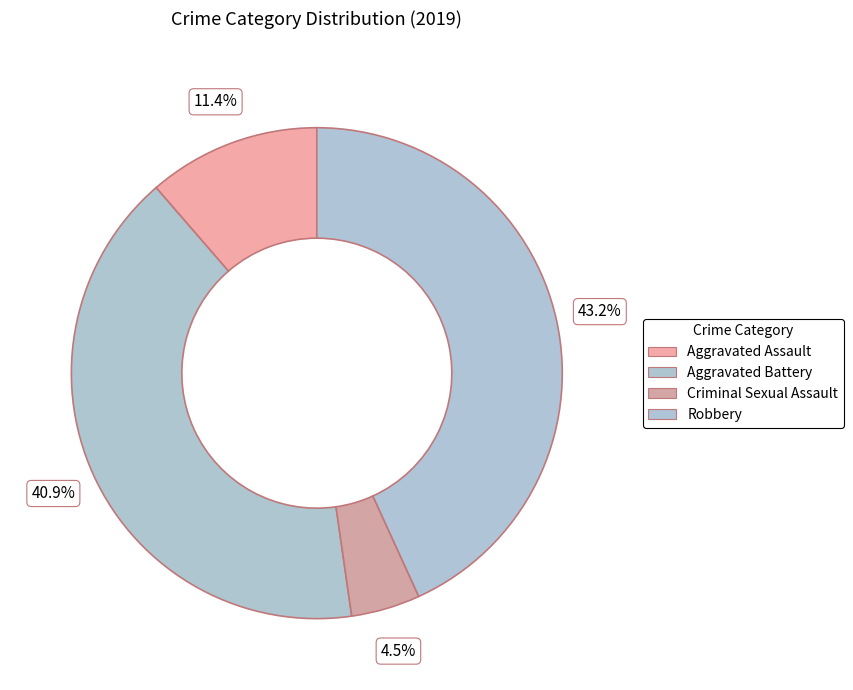

What is the ratio of the value at Robbery to the value at Aggravated Assault?

3.8